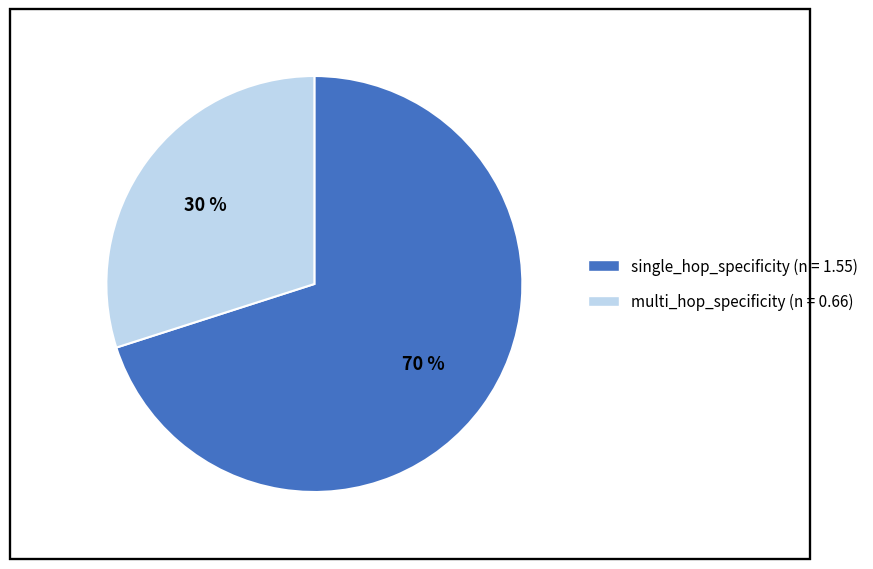

Which slice is the smallest?

multi_hop_specificity